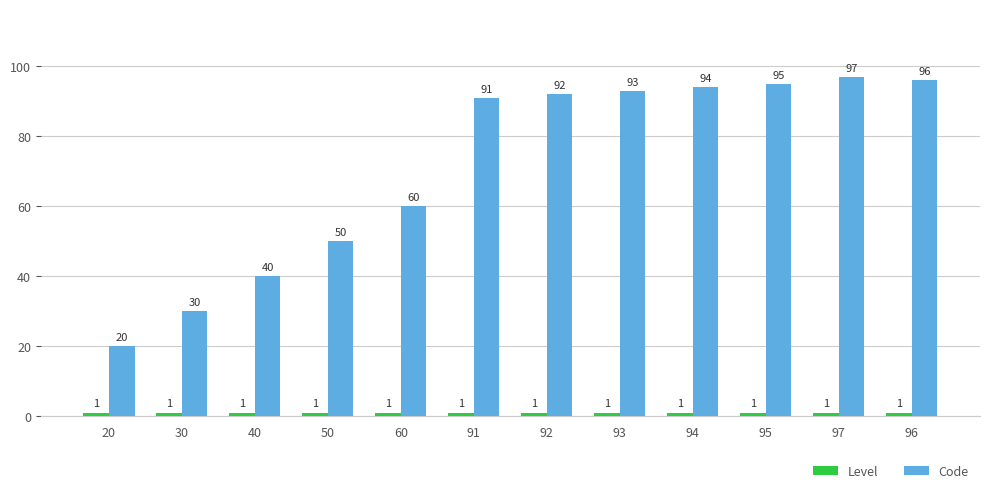

What is the label of the 8th bar from the left?

93